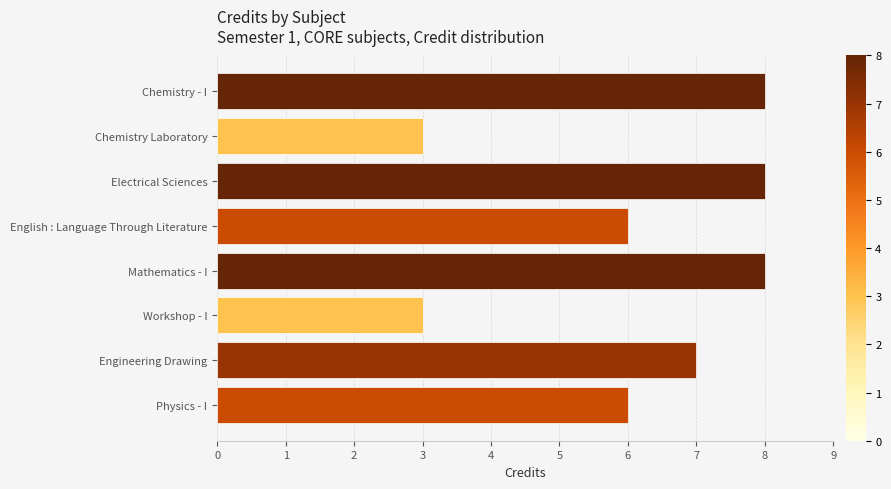

Approximately how many times larger is the value at Chemistry - I compared to Electrical Sciences?

1.0